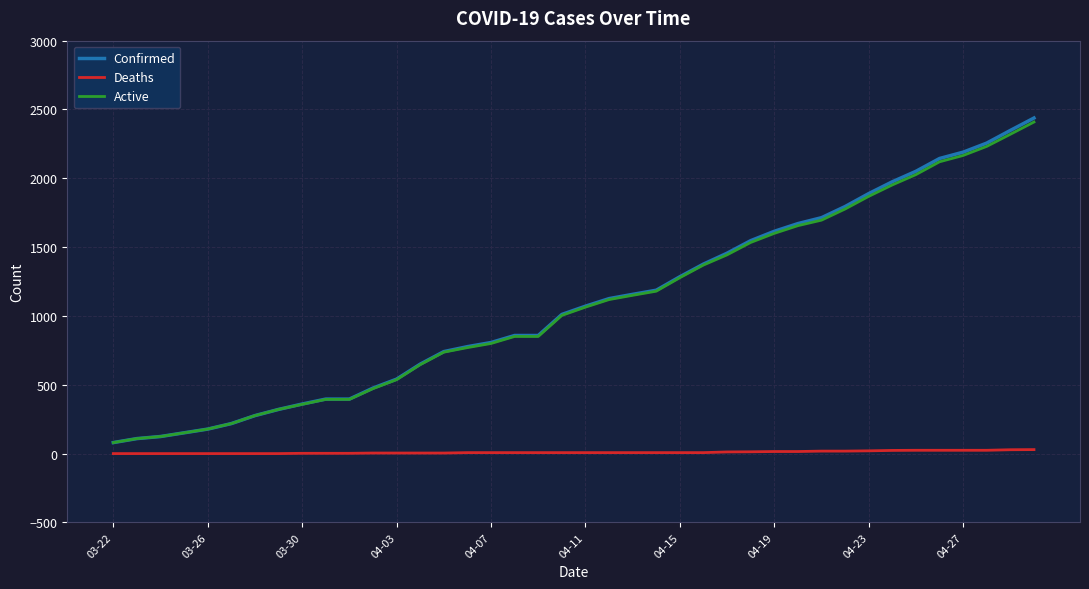

True or false: Confirmed and Deaths intersect in this chart.

False